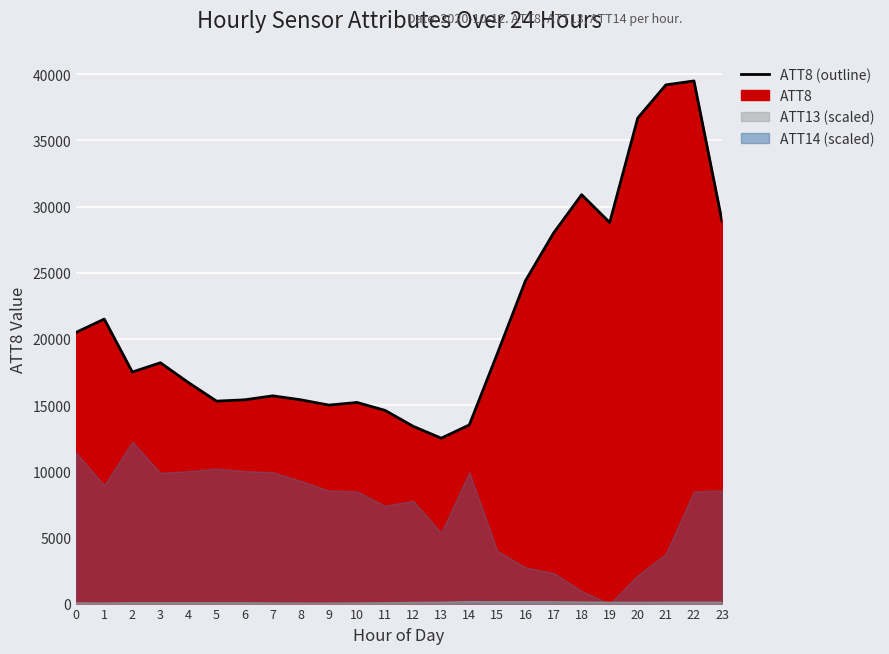

List the labels in order of value, smallest first.

13, 12, 14, 11, 9, 10, 5, 6, 8, 7, 4, 2, 3, 15, 0, 1, 16, 17, 19, 23, 18, 20, 21, 22